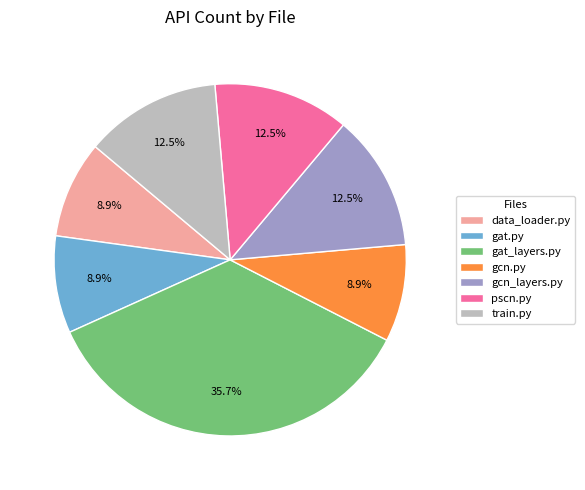

Approximately how many times larger is the value at train.py compared to pscn.py?

1.0